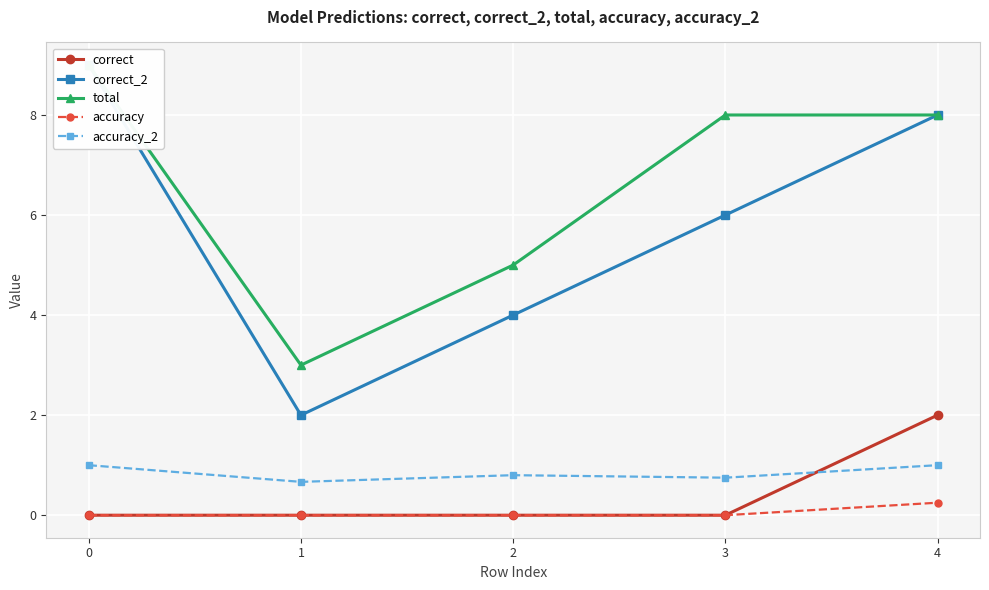

The value of accuracy_2 at 4 is 0.6. True or false?

False